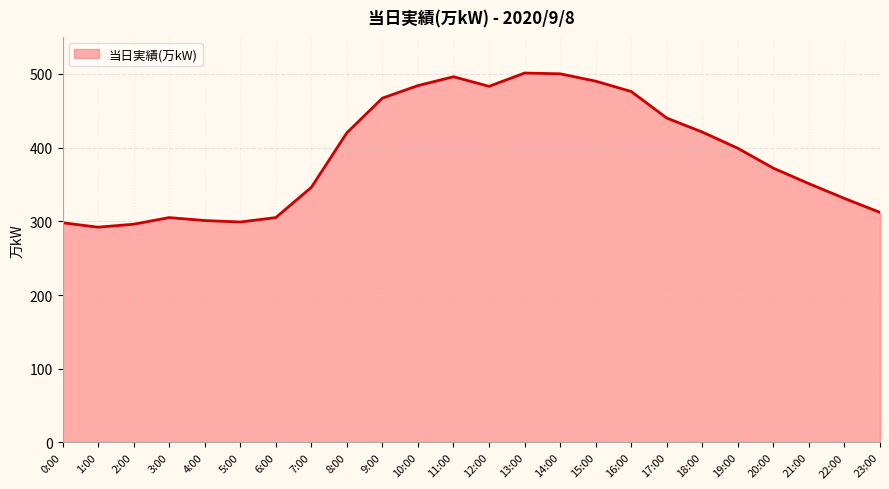

What is the approximate value at 22:00, to the nearest 5?

330